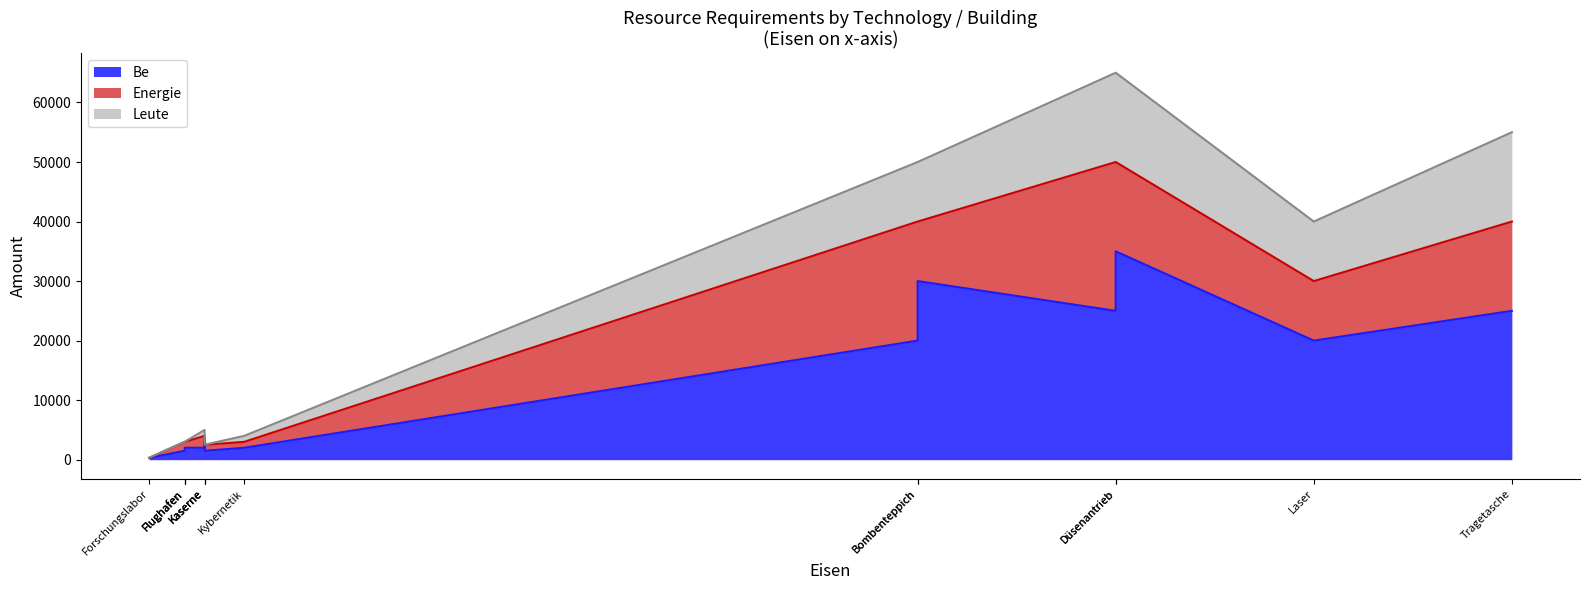

At which label is Energie closest to 12500?

Laser